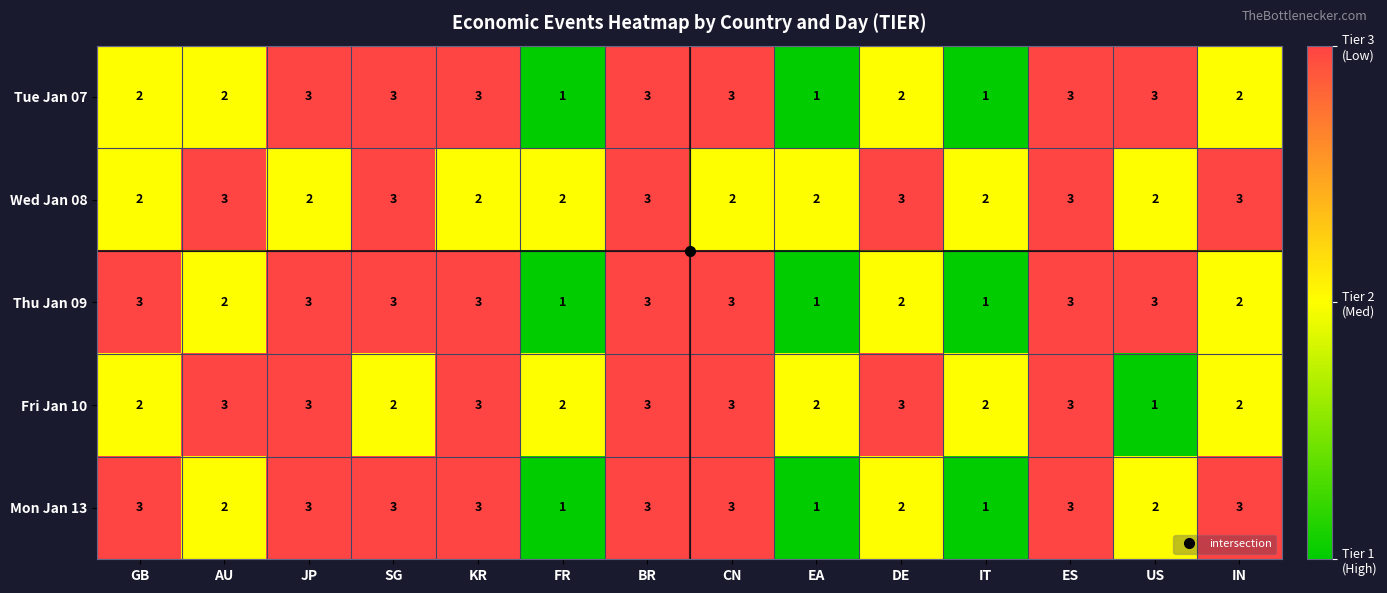

At how many categories does at least one series exceed 1?

14